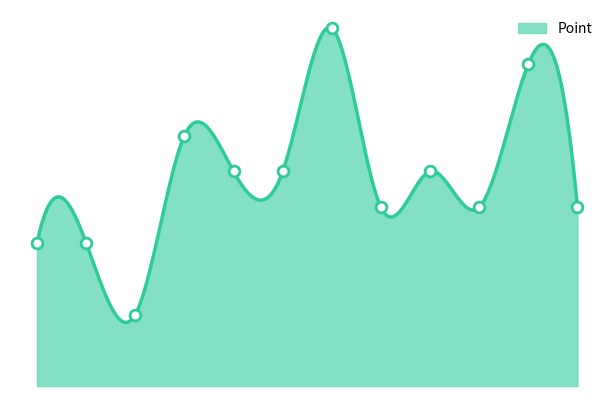

What is the change in value from 2 to 10?

+7